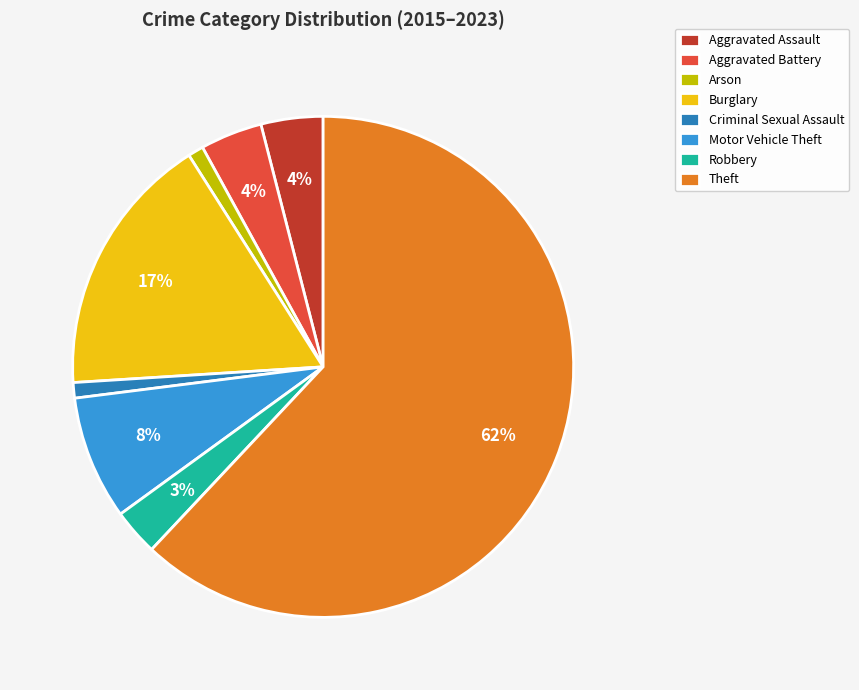

Do Theft and Arson together represent more than half of the pie?

Yes